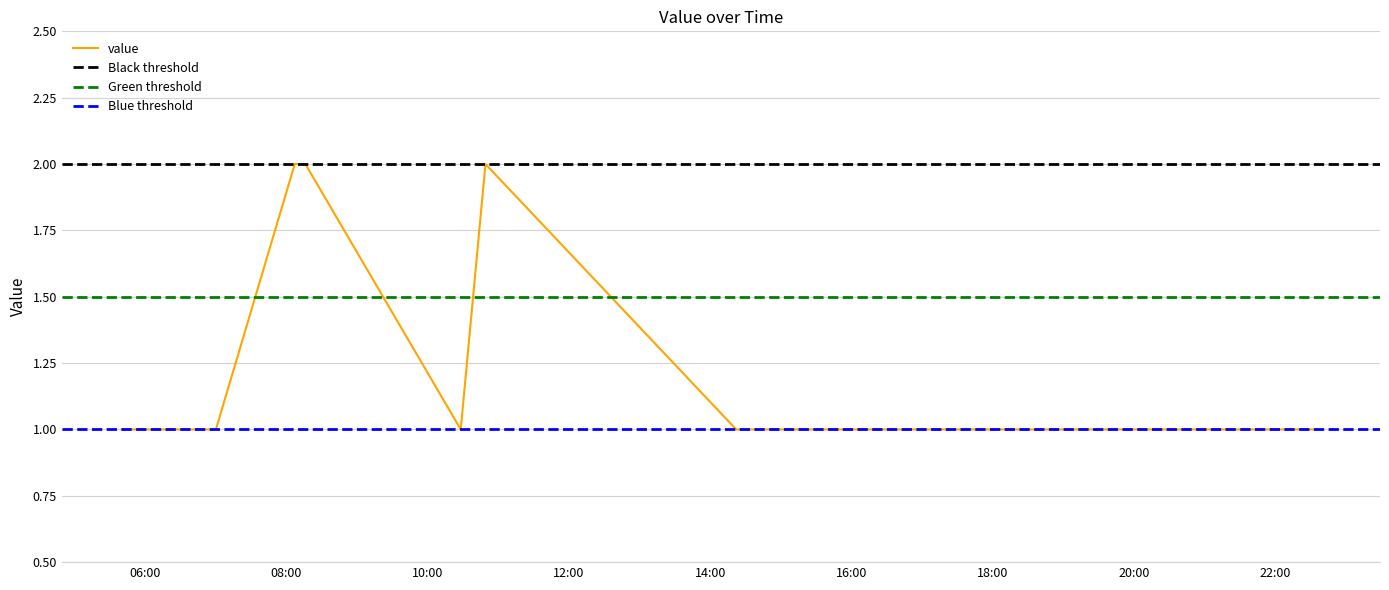

Which has a higher value, 2019-12-11 20:02:00 or 2019-12-11 22:38:00?

2019-12-11 20:02:00